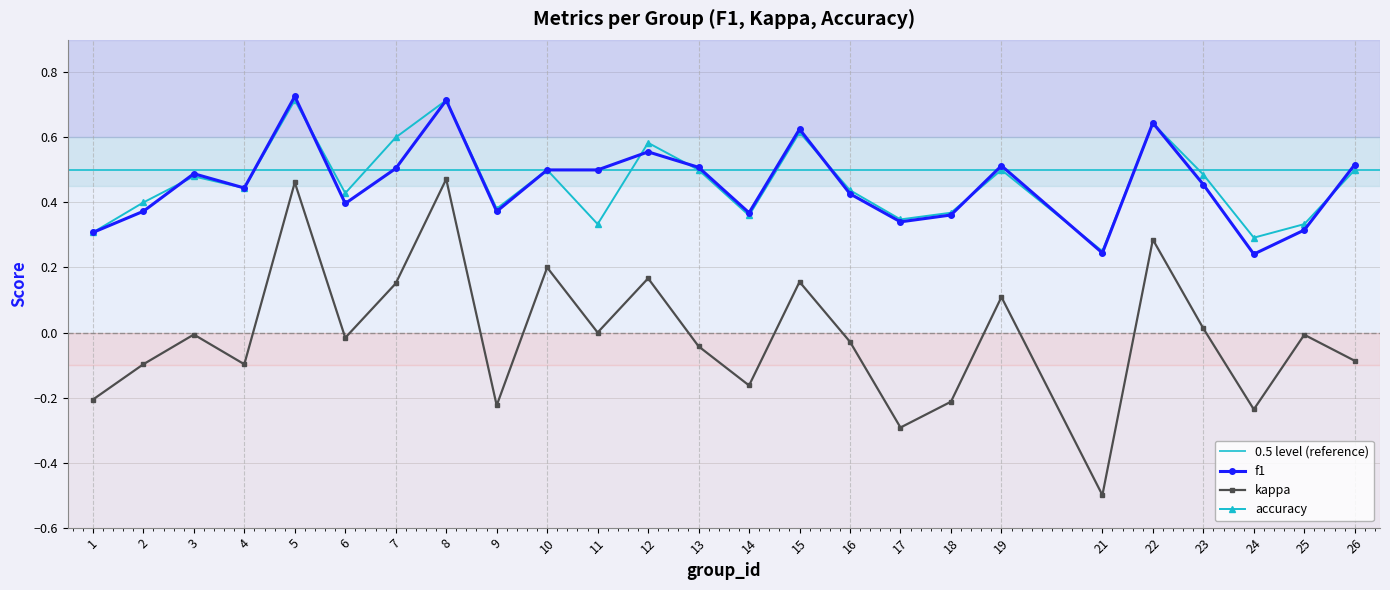

At which category does the chart reach its peak across all series?

5